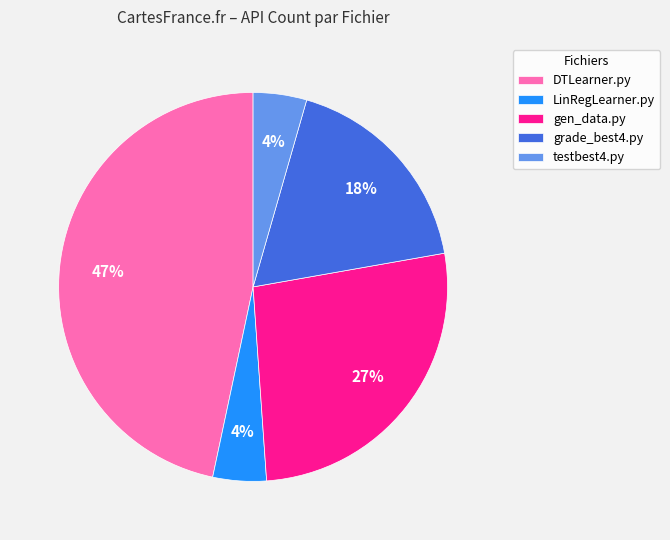

How many segments does this pie chart have?

5